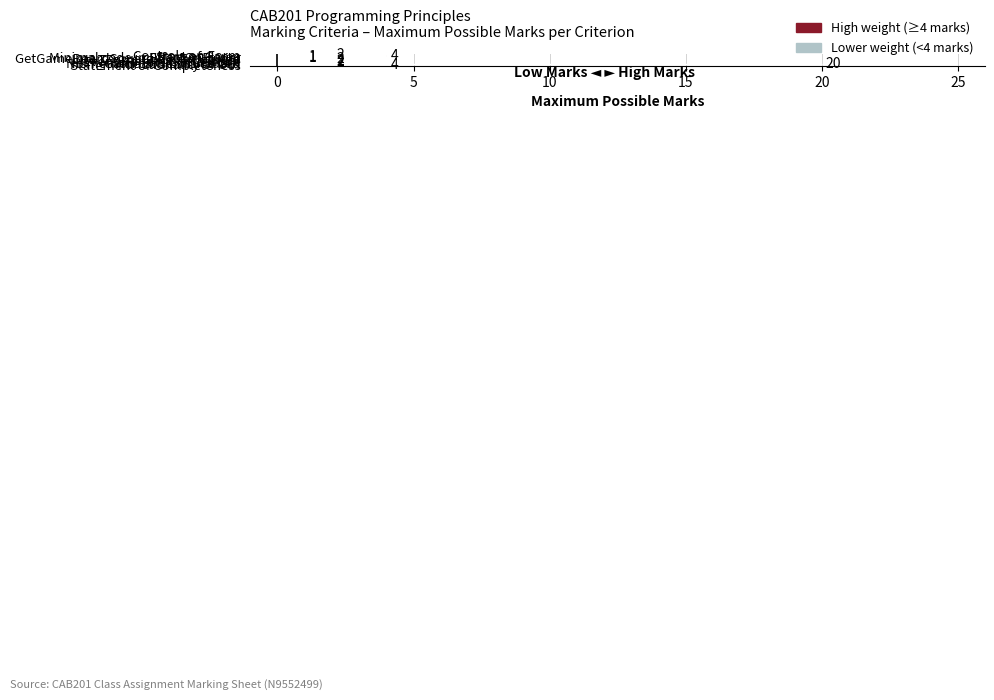

What is the maximum value shown in the chart?

20